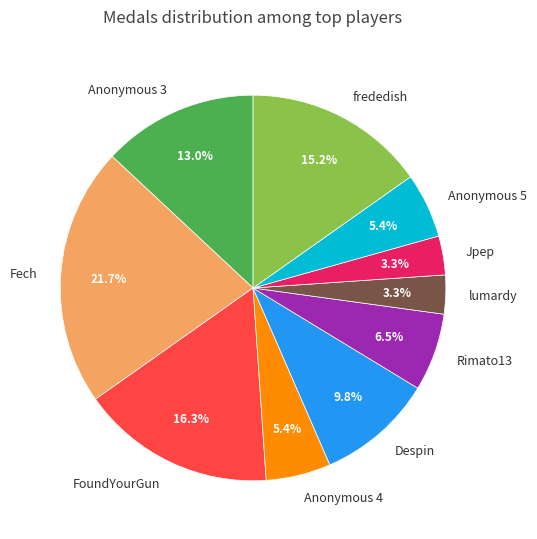

Is the sum of FoundYourGun and Jpep greater than half?

No